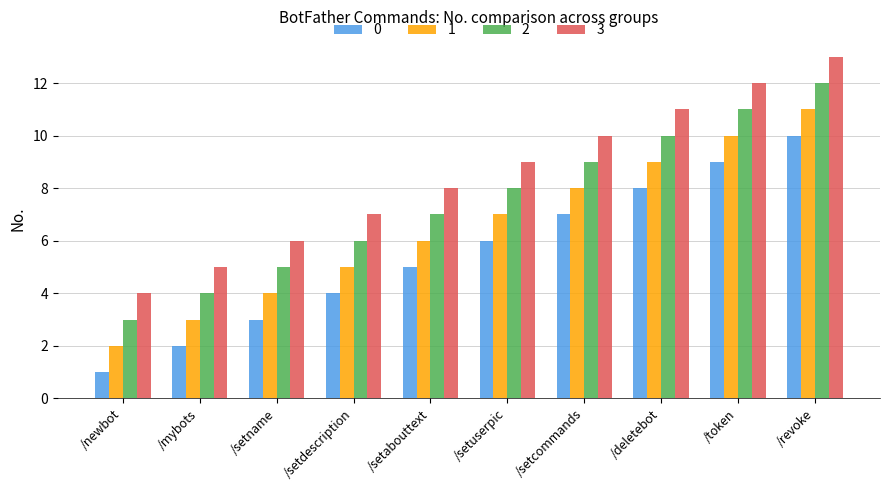

Which series has the largest total across all categories?

3